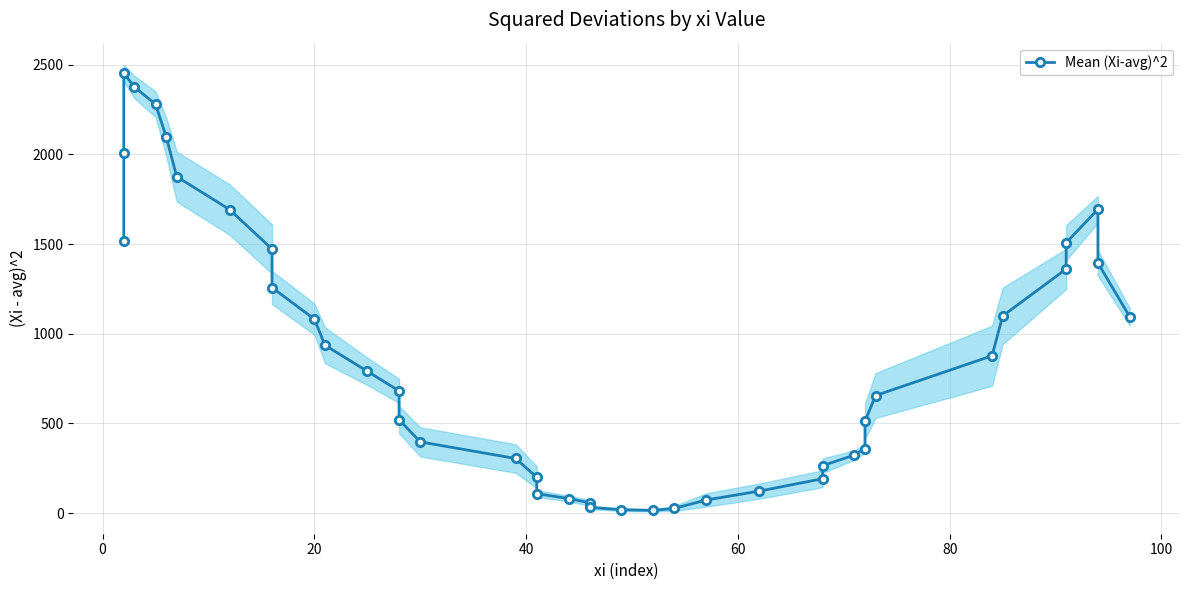

Is it true that the value at 120 is 2202.4?

False